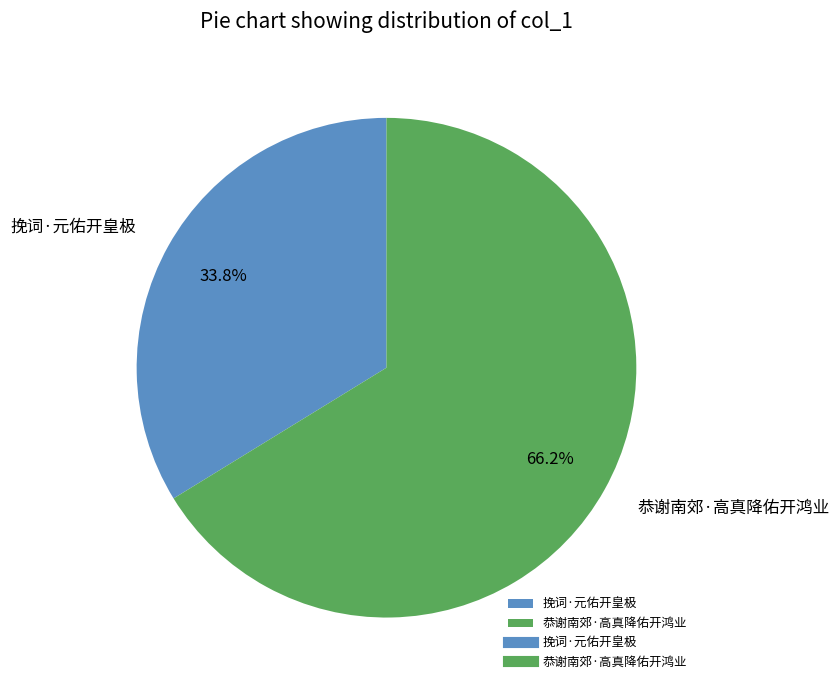

How many slices are in this pie chart?

2